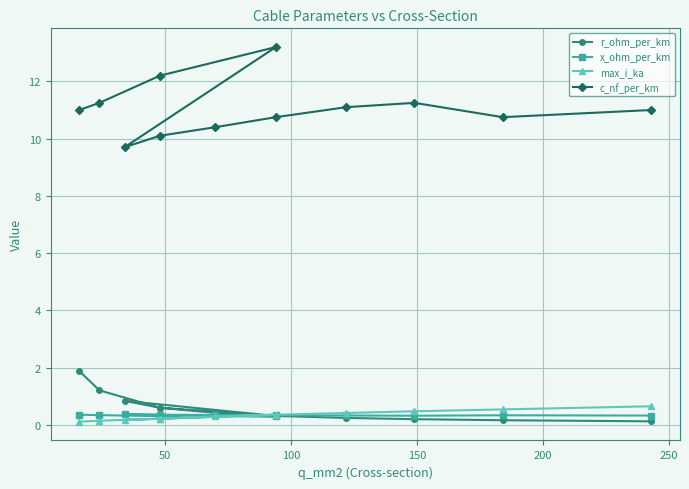

What are all the series names shown in the legend?

r_ohm_per_km, x_ohm_per_km, max_i_ka, c_nf_per_km